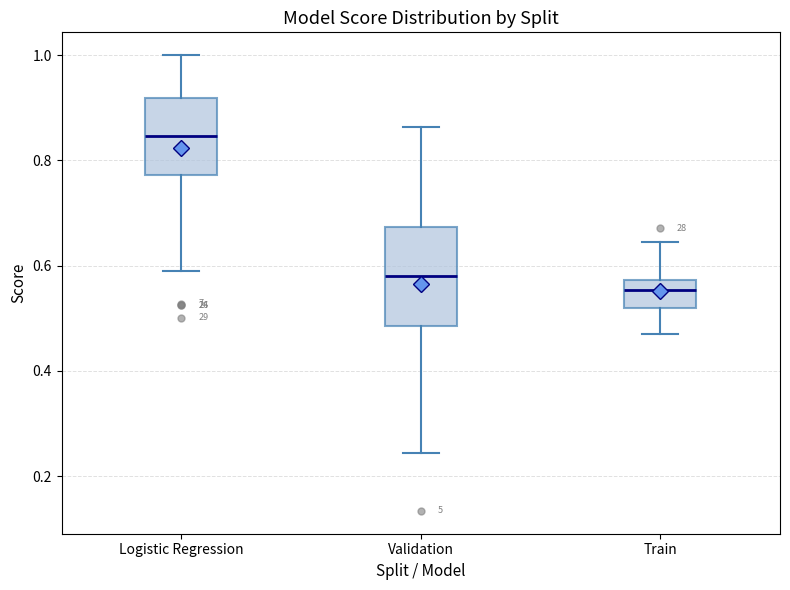

Where is the lower edge of the box for Train on the y-axis? The values are not printed on the chart, so give them approximately, as read against the axis.

0.52